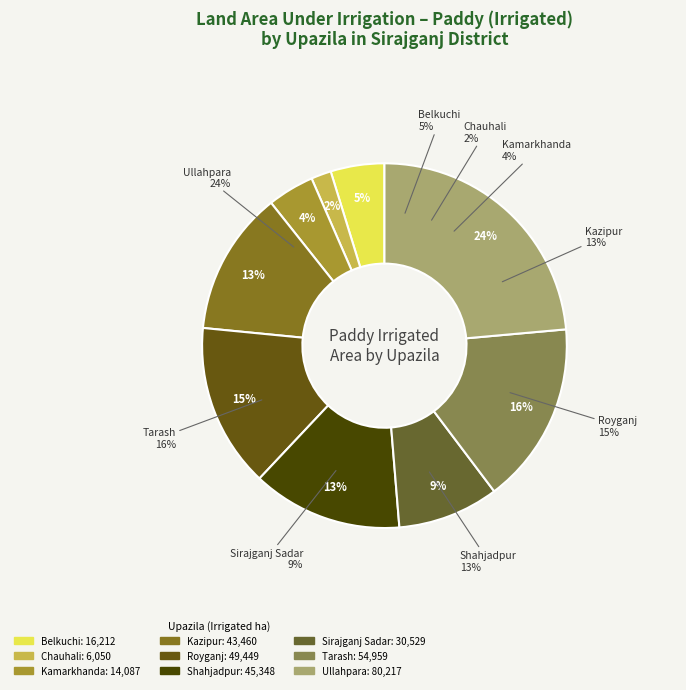

Does Tarash represent more than half of the total?

No